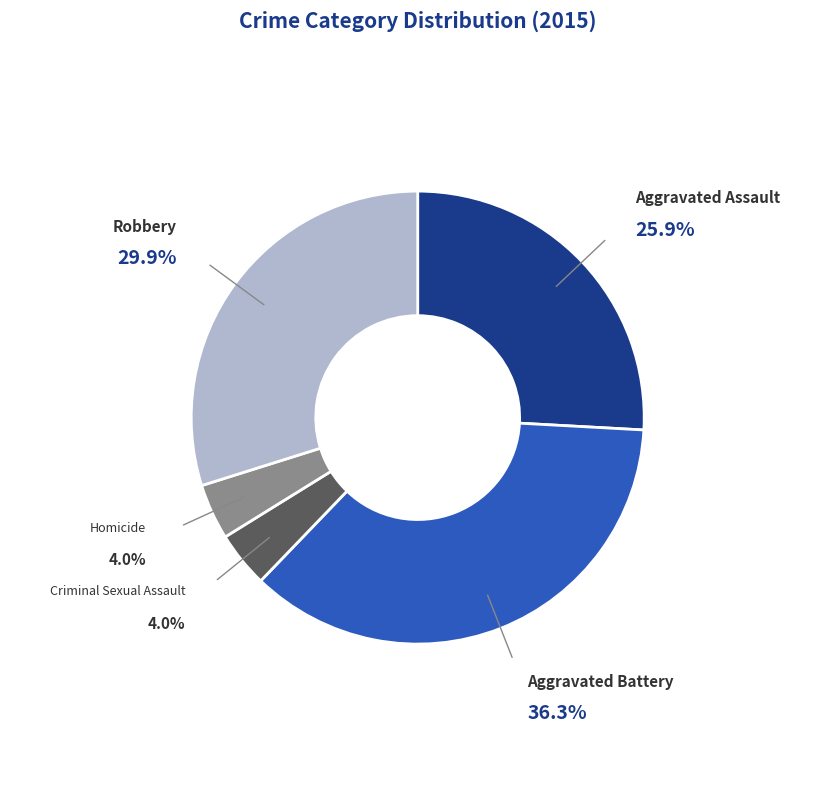

How many segments does this pie chart have?

5